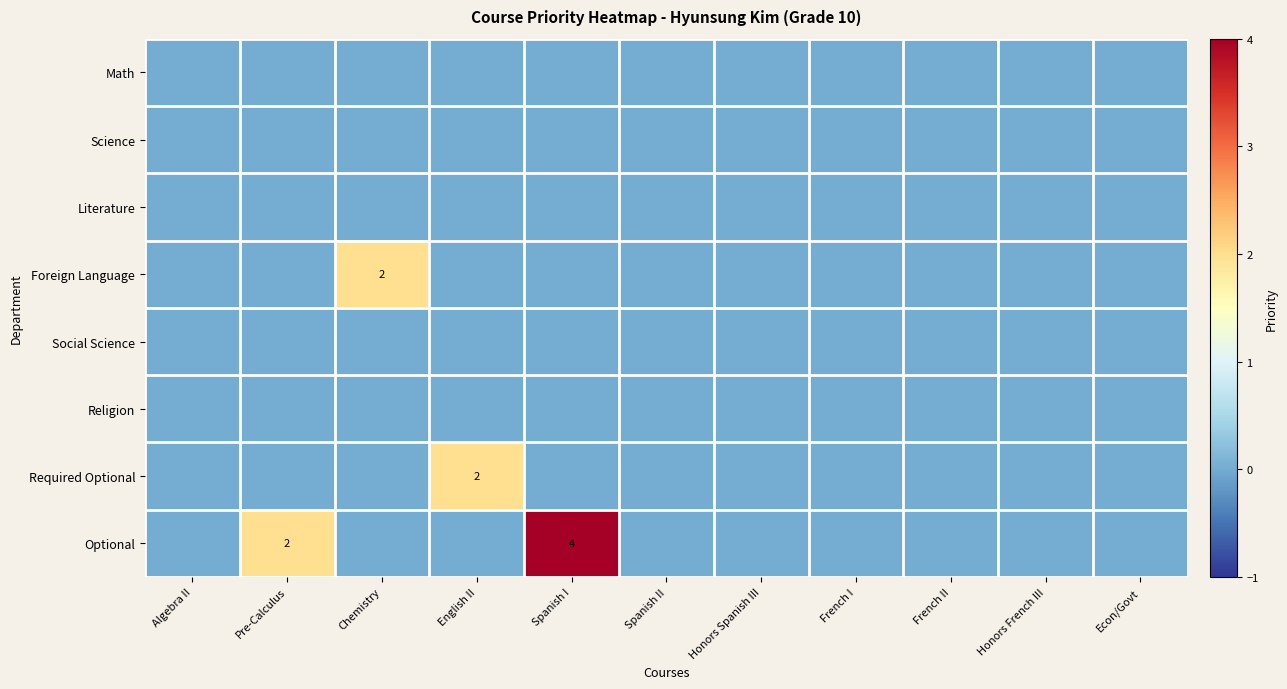

At how many categories does at least one series exceed 2?

1